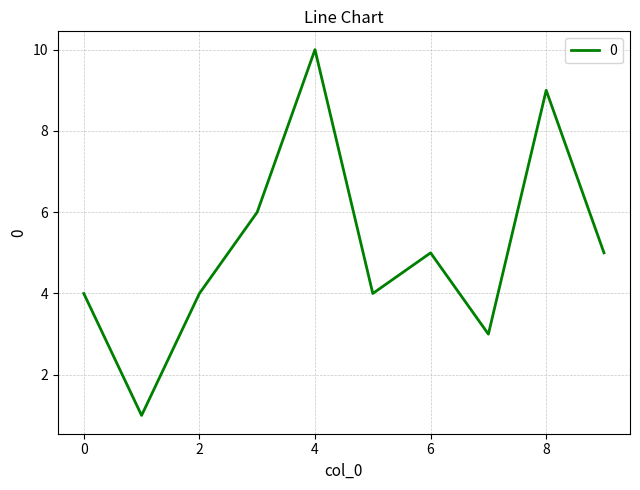

What is the maximum value shown in the chart?

10